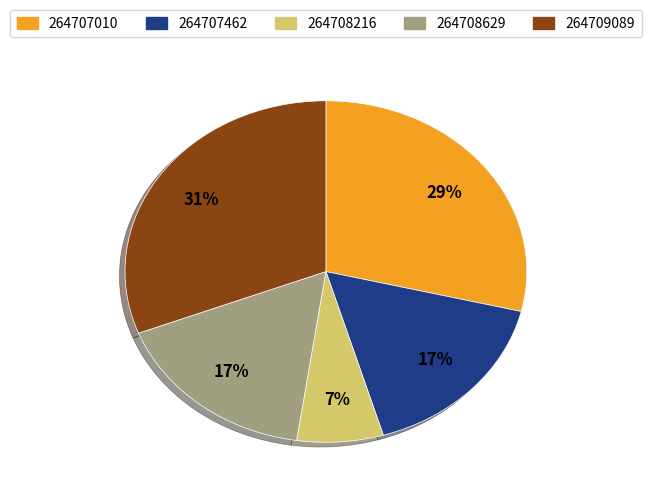

How many slices are in this pie chart?

5